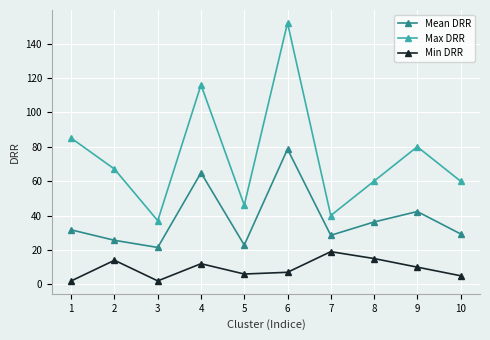

What is the total value across all series at 6?

237.6